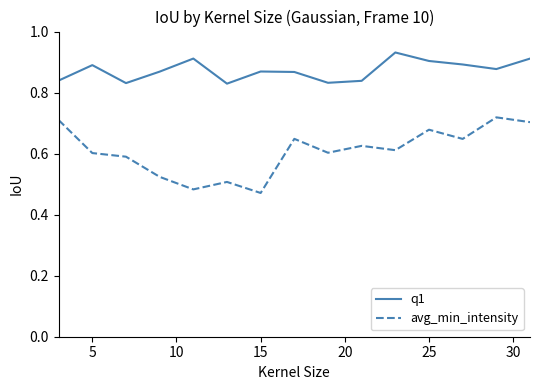

Count the avg_min_intensity values in the range 0 to 1.

15